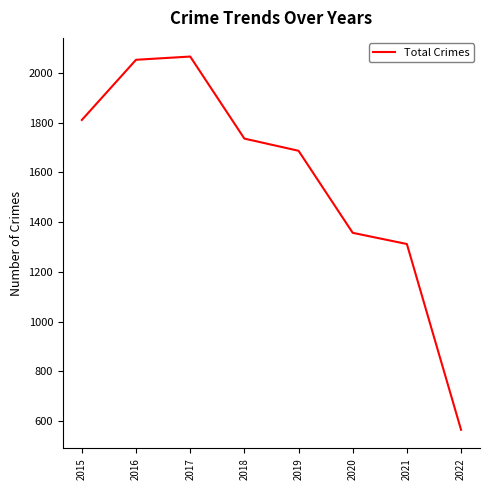

What is the smallest value displayed?

565